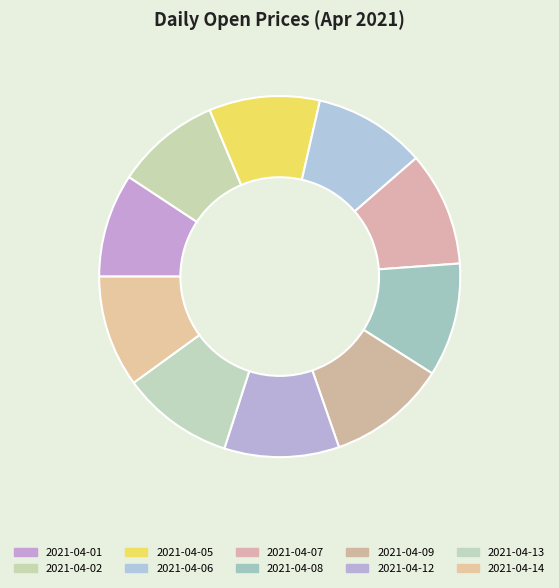

To the nearest percent, what percentage of the pie is 2021-04-07?

10%